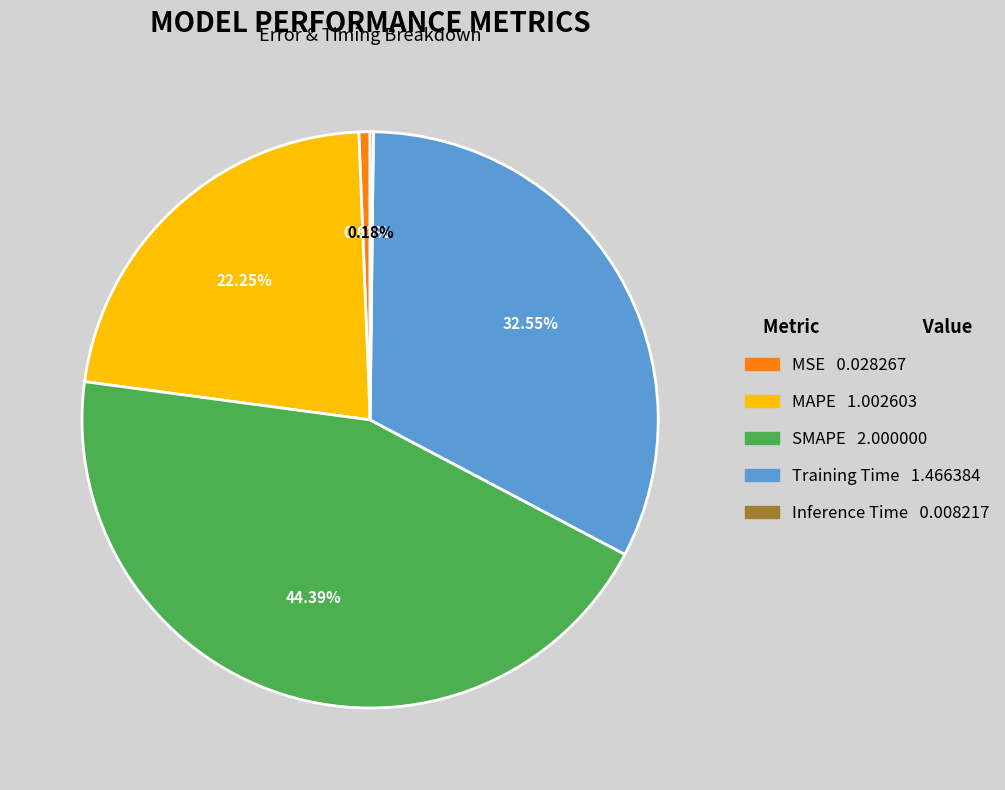

Between Training Time and MAPE, which is larger?

Training Time